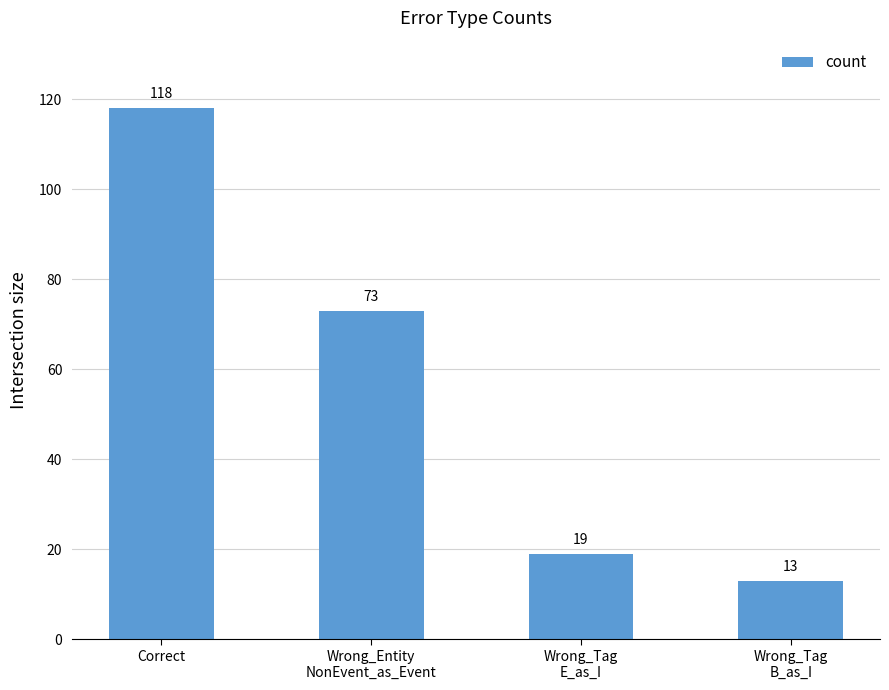

What position from the left is Wrong_Tag
B_as_I?

4